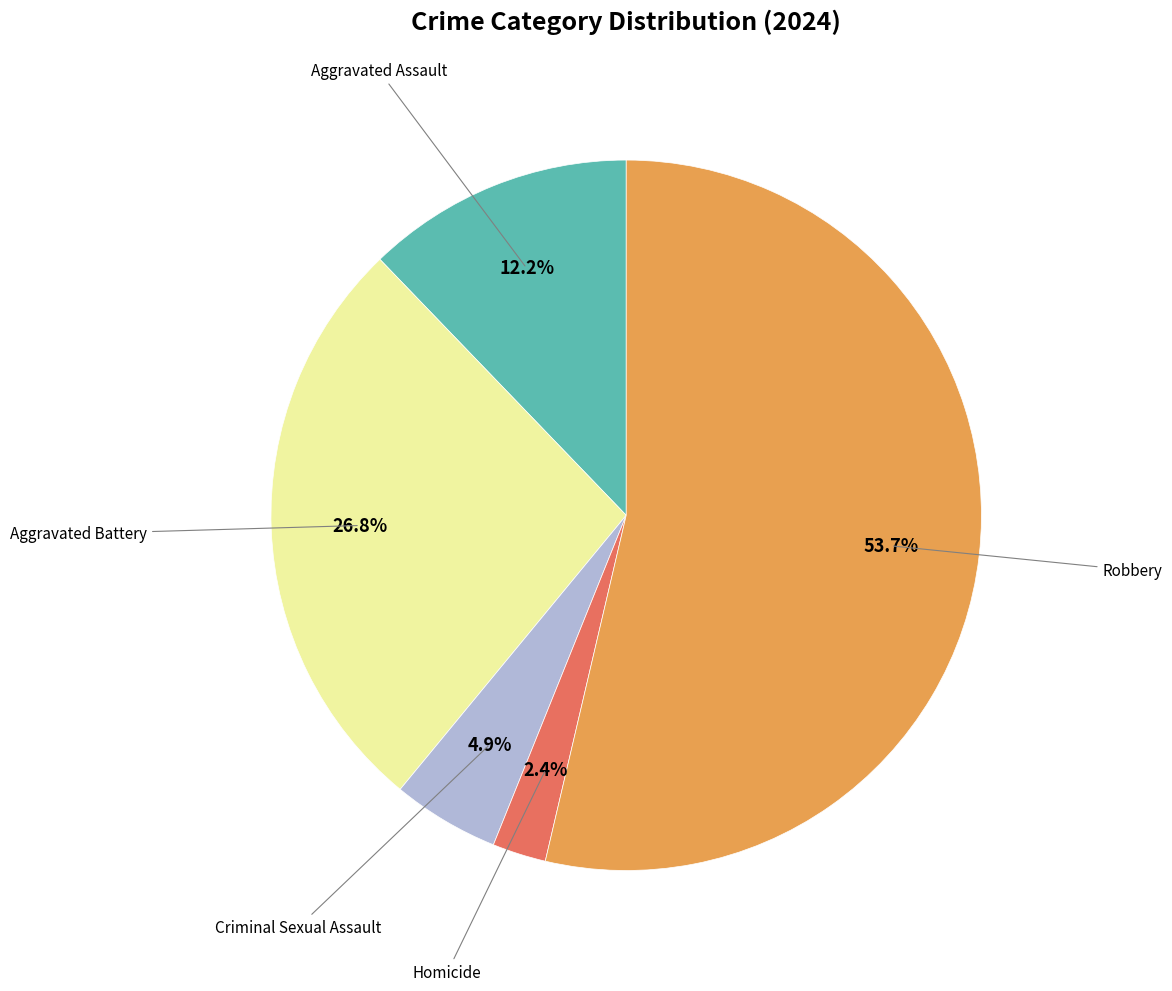

Which slice is the largest?

Robbery